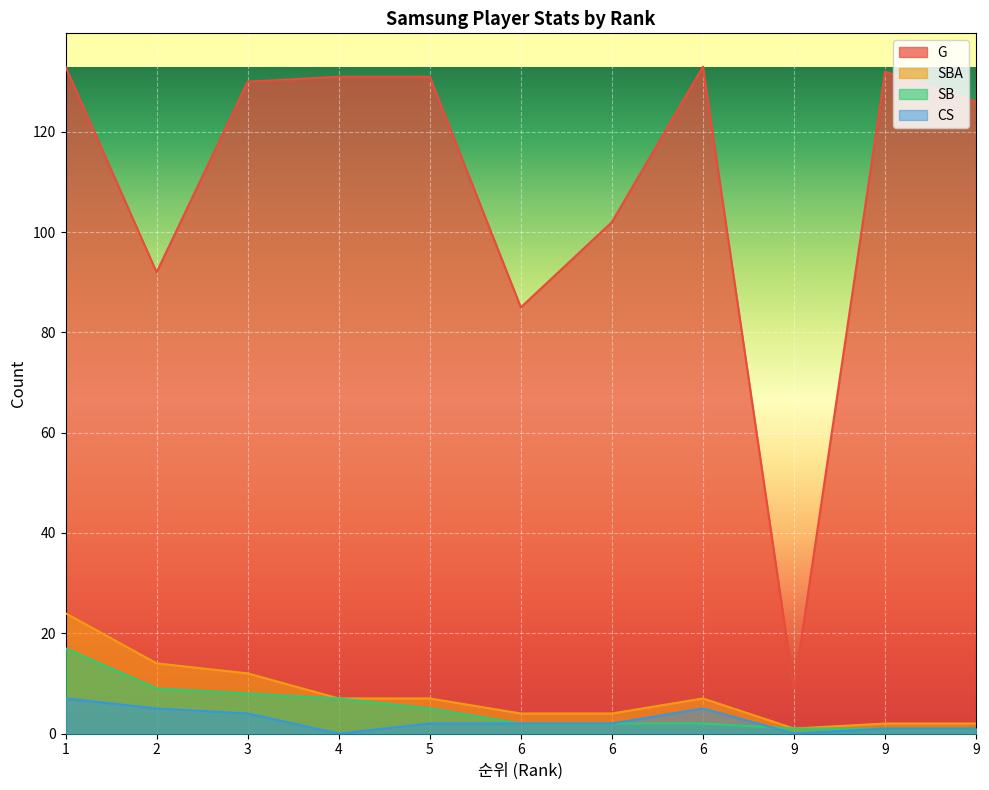

Count the number of categories in the chart.

11